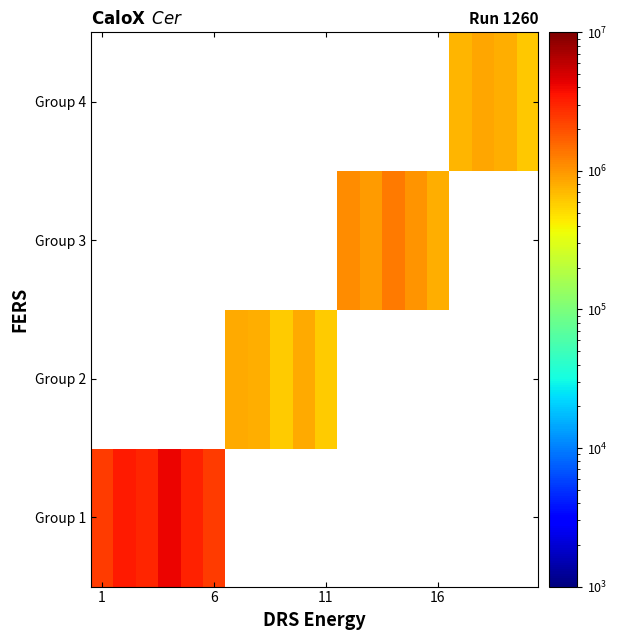

List the series in order of their overall mean, highest first.

Group 1, Group 2, Group 3, Group 4